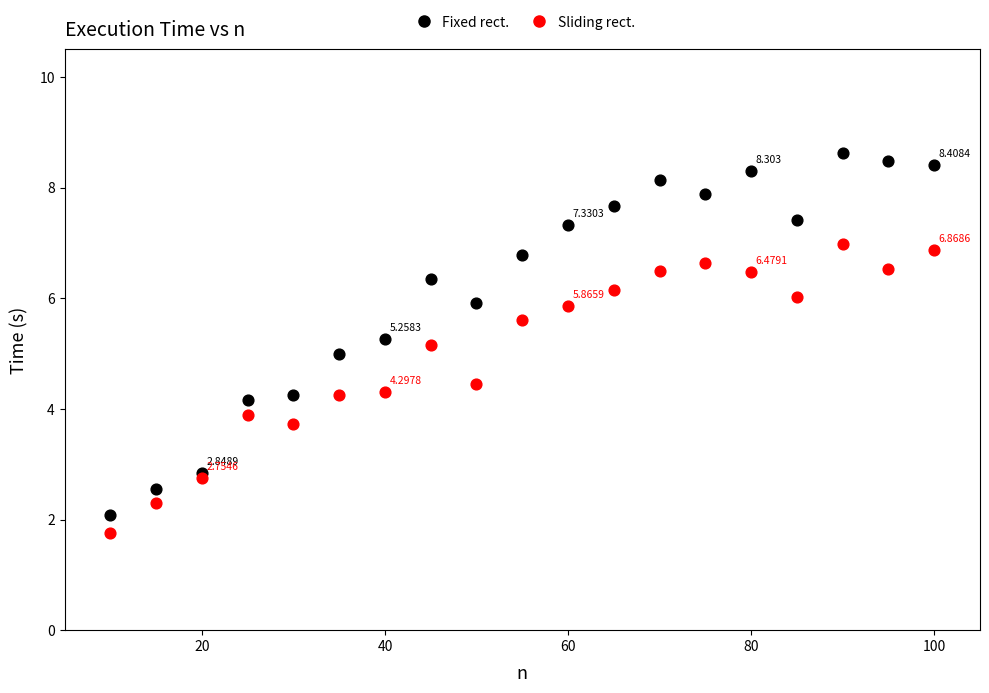

Which series has the widest spread of Y values?

Fixed rect.